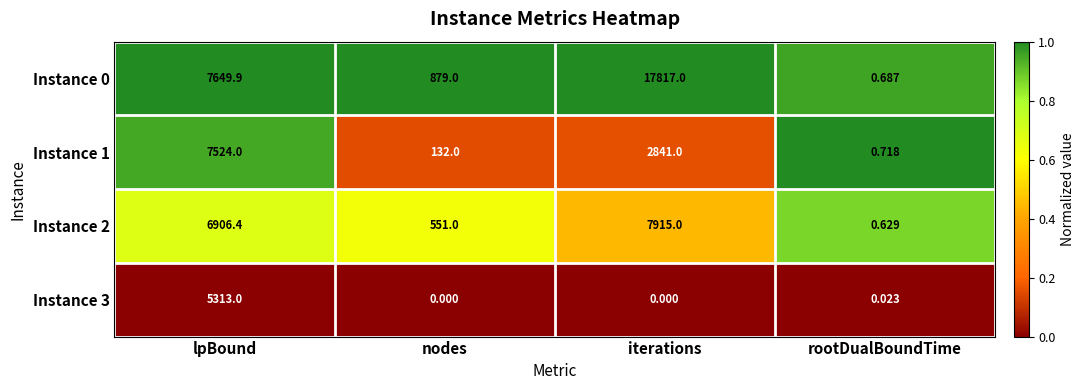

Is the value of Instance 2 at lpBound greater than the value of Instance 3 at lpBound?

Yes